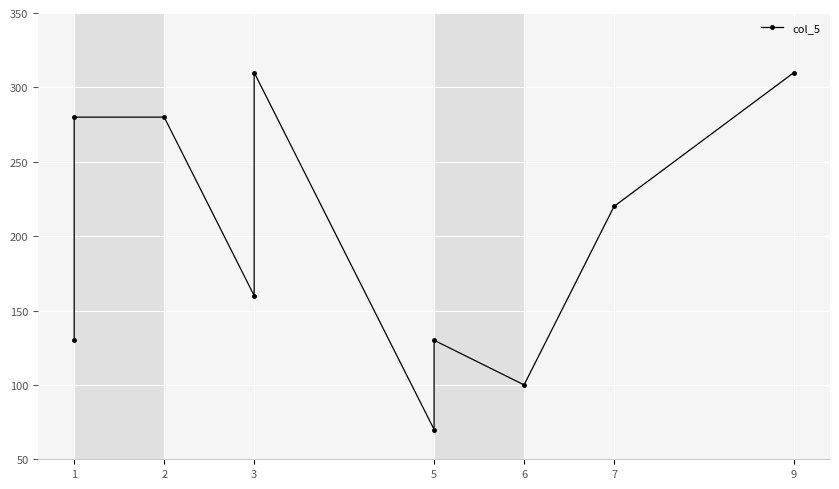

What is the difference between the maximum and second lowest values?

210